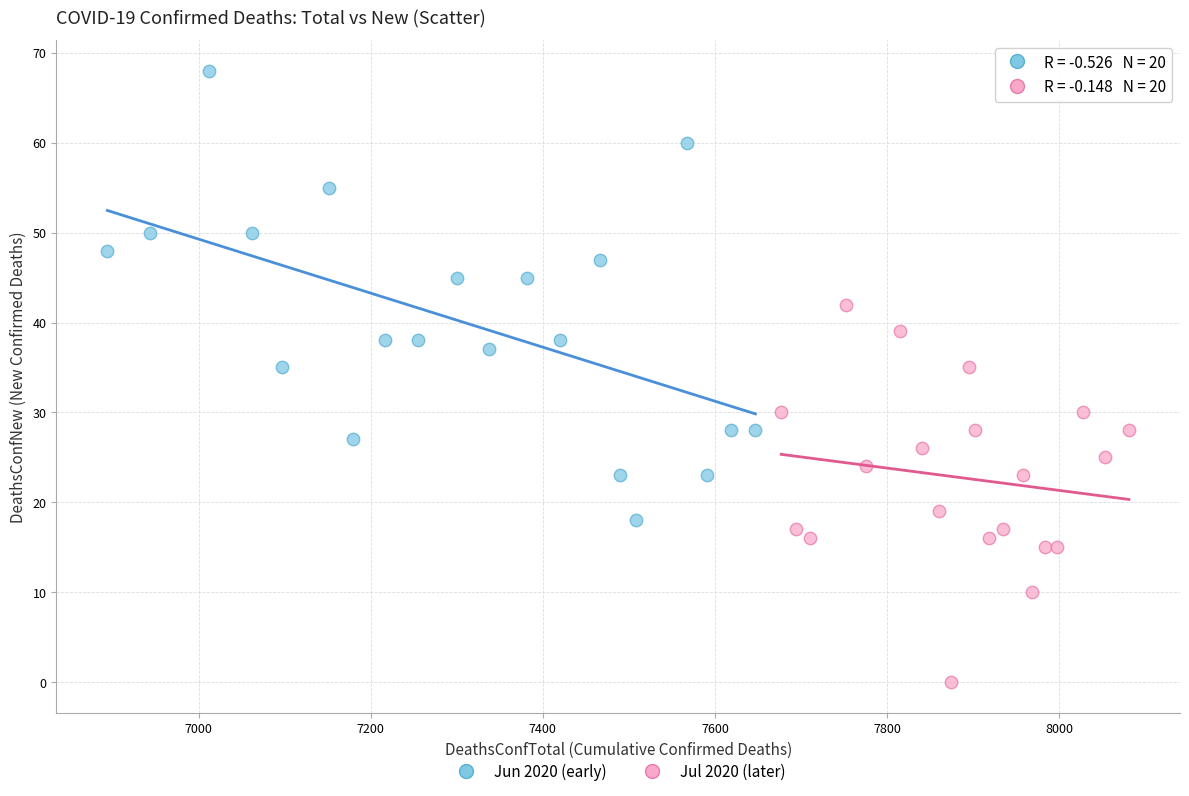

Which series reaches the minimum Y coordinate?

Jul 2020 (later)